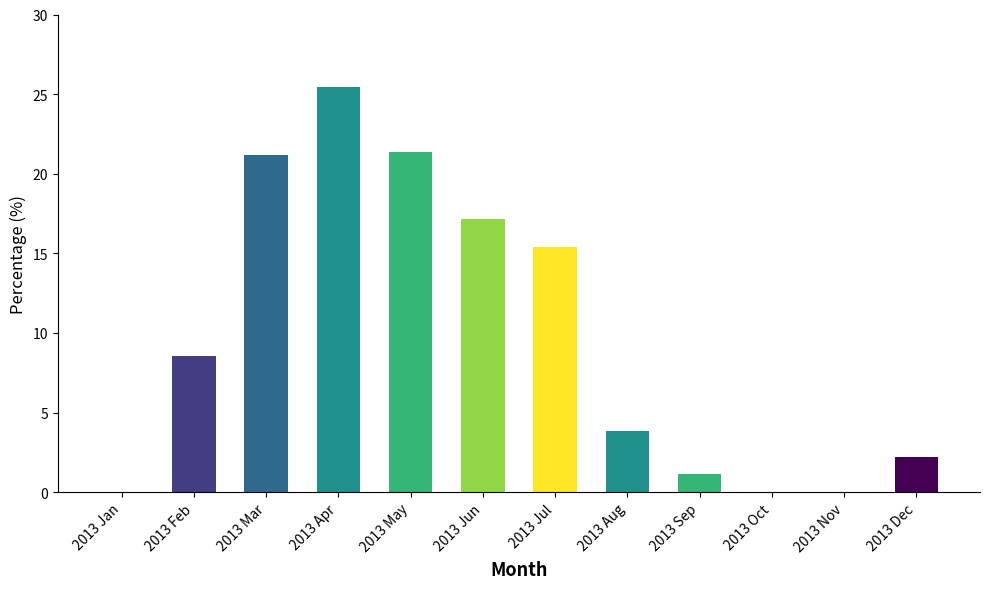

Read the value at 2013 Mar.

21.2